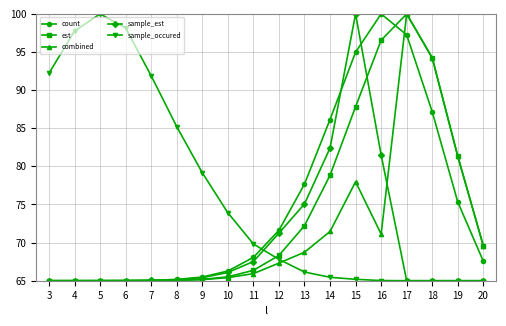

In est, how many points are higher than both neighbors (excluding endpoints)?

1